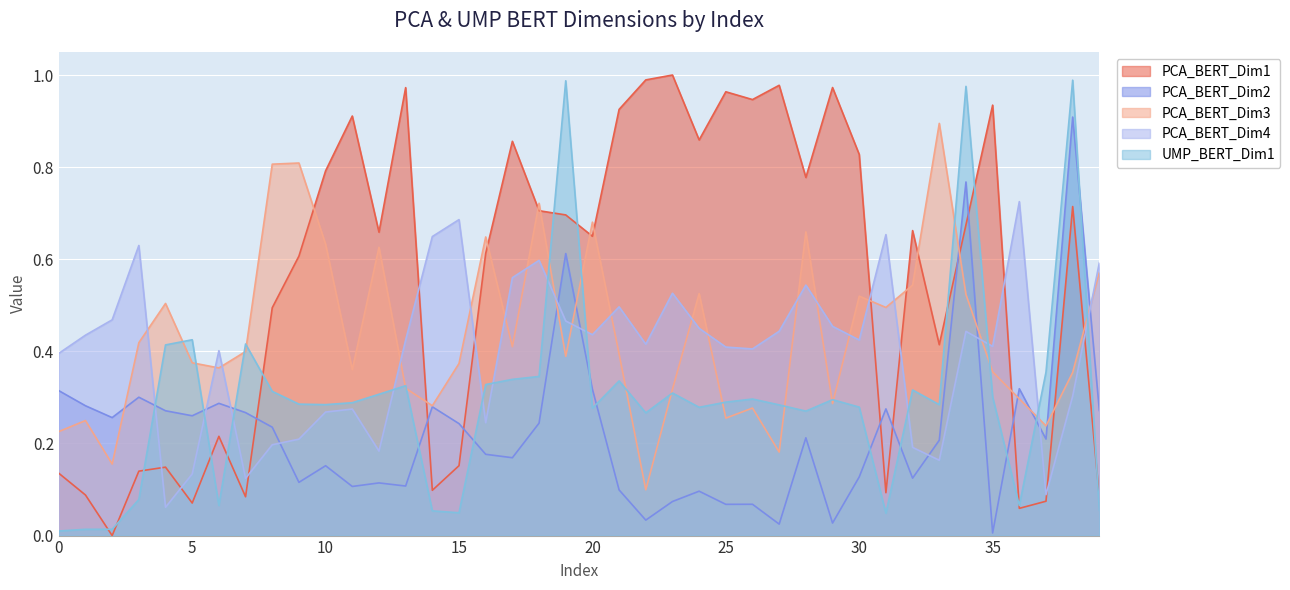

Count the number of categories in the chart.

40